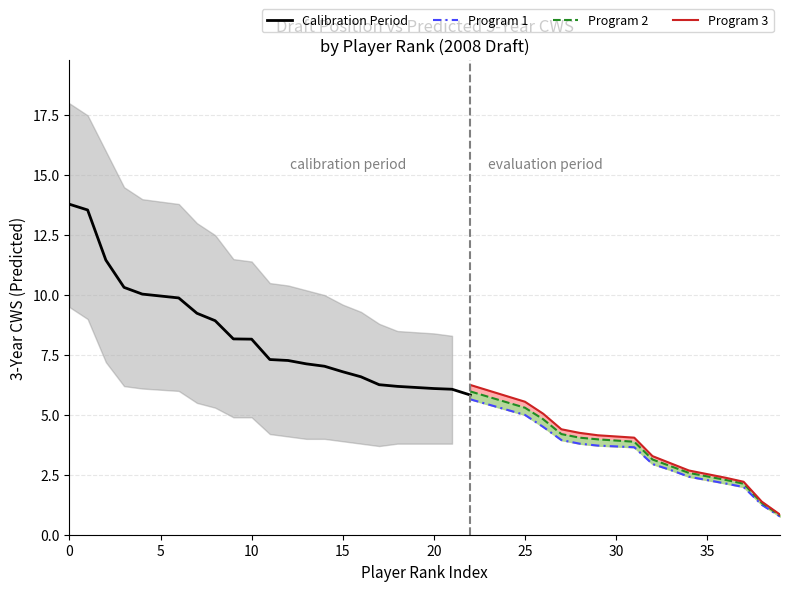

Is this an area chart (filled region under the line)?

No